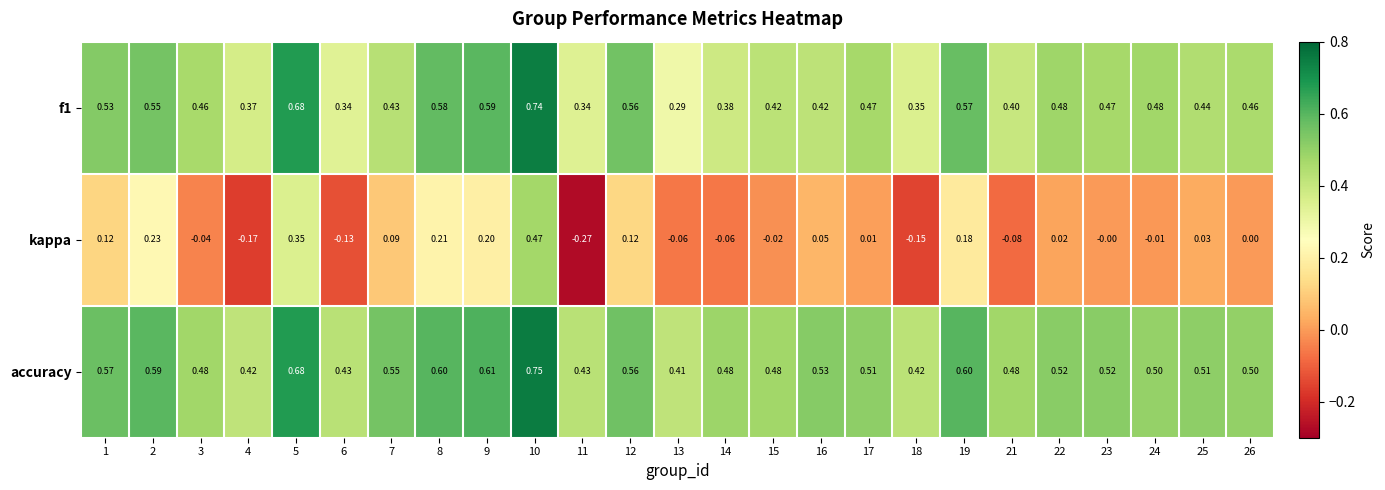

Which series changed the most between 7 and 11?

kappa